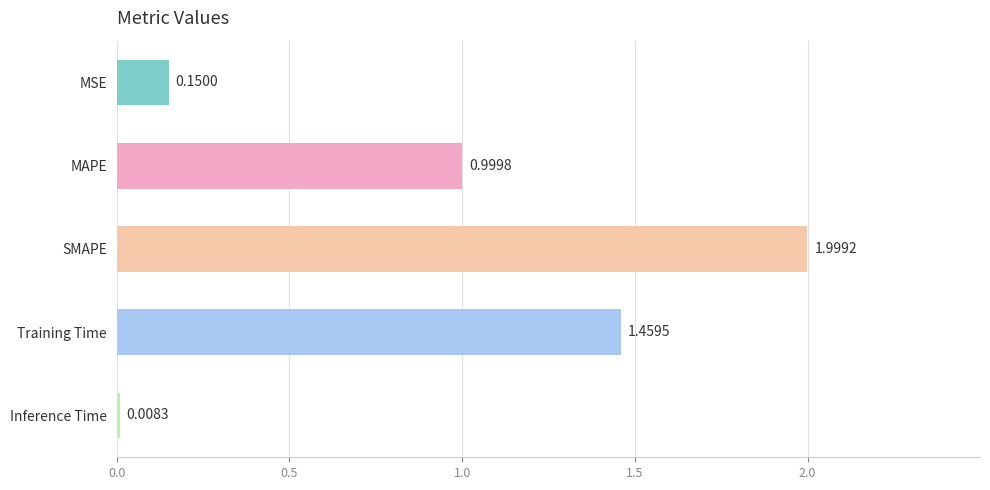

What is the difference between the maximum and minimum values?

2.0